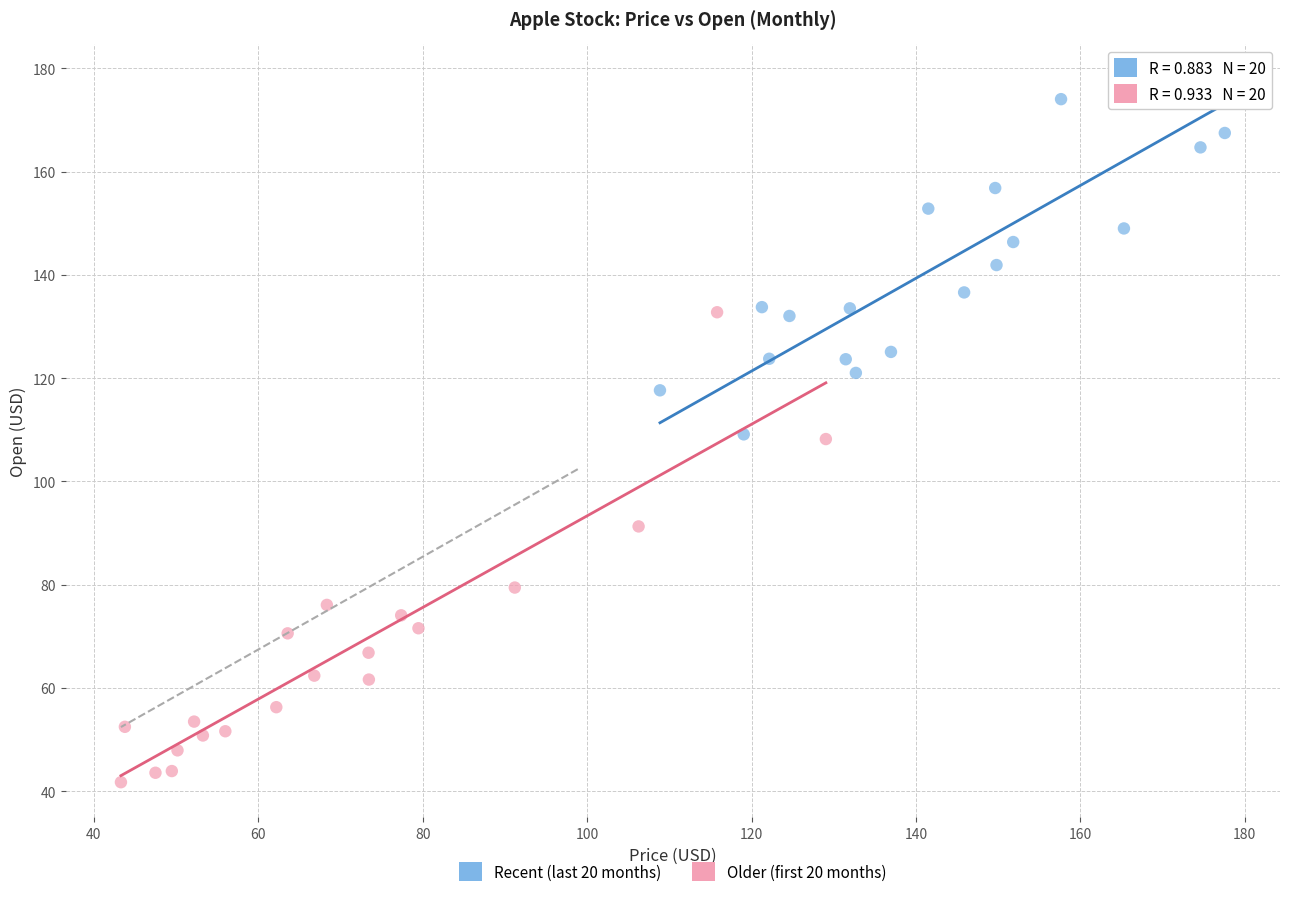

Which series contains the highest Y value?

Recent (last 20 months)